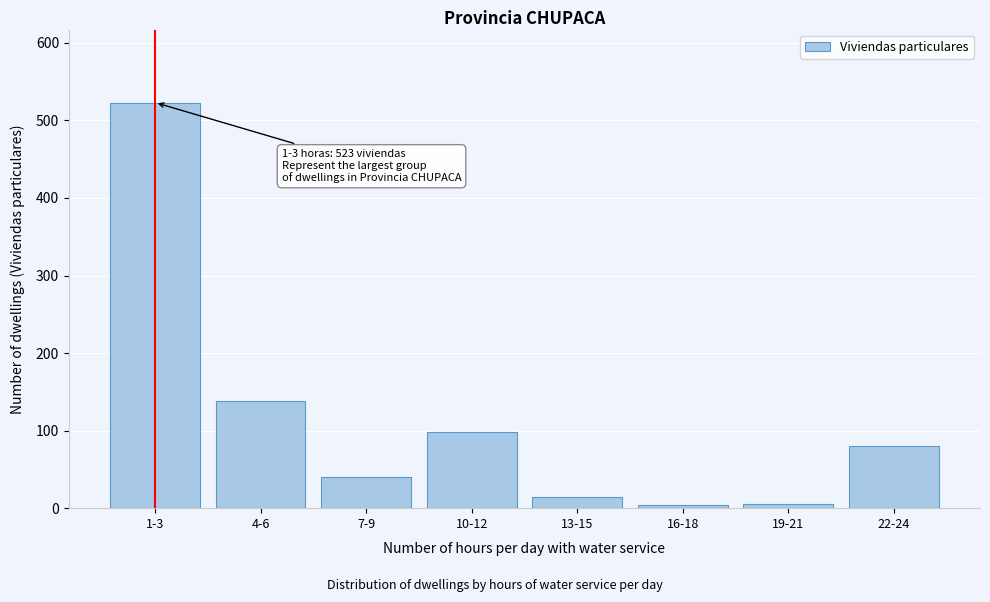

What is the change in value from 1-3 to 4-6?

-385